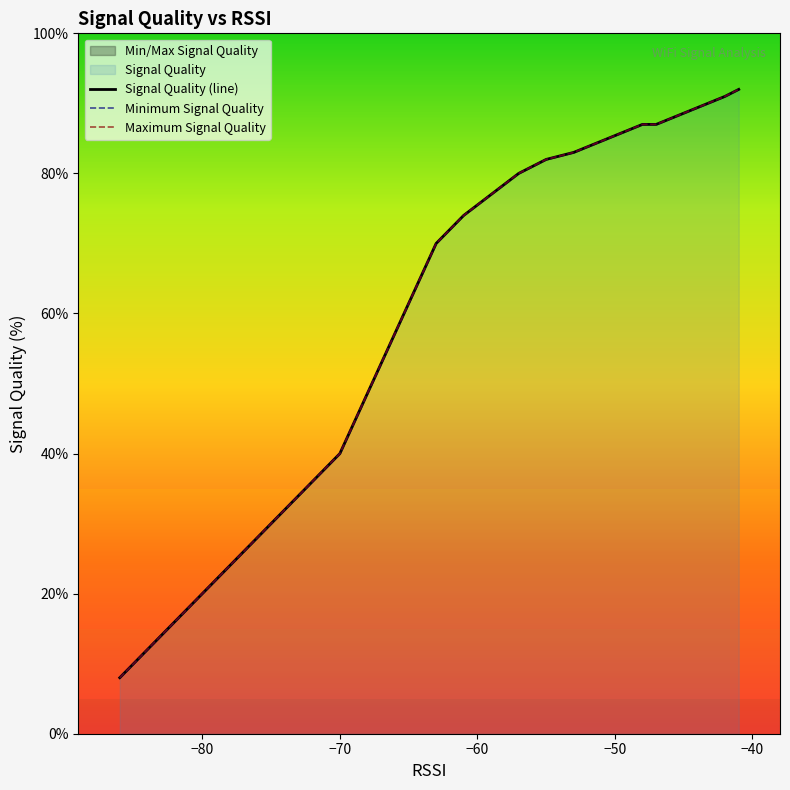

How many values in the Minimum Signal Quality series exceed 40?

10